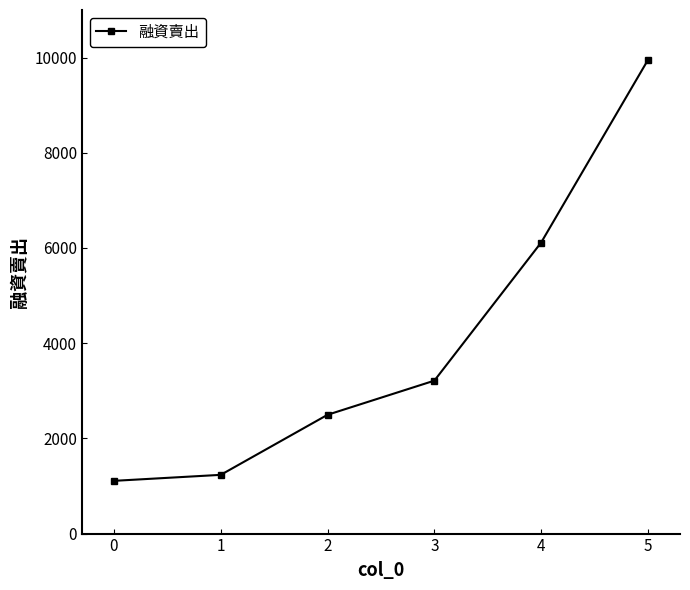

True or false: the data has more than 2 interior local peaks.

False